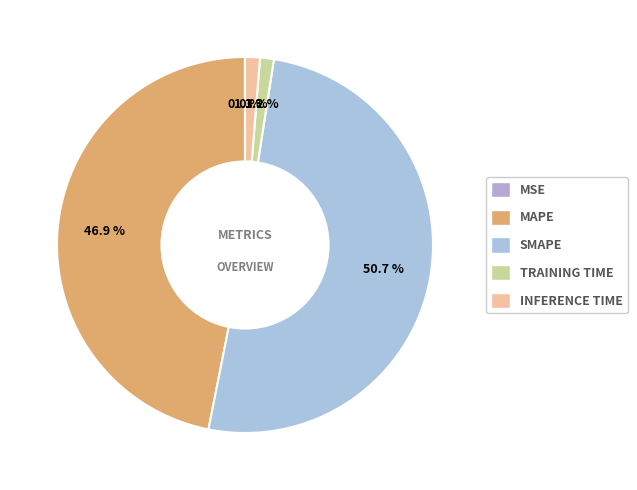

Does MSE represent more than half of the total?

No